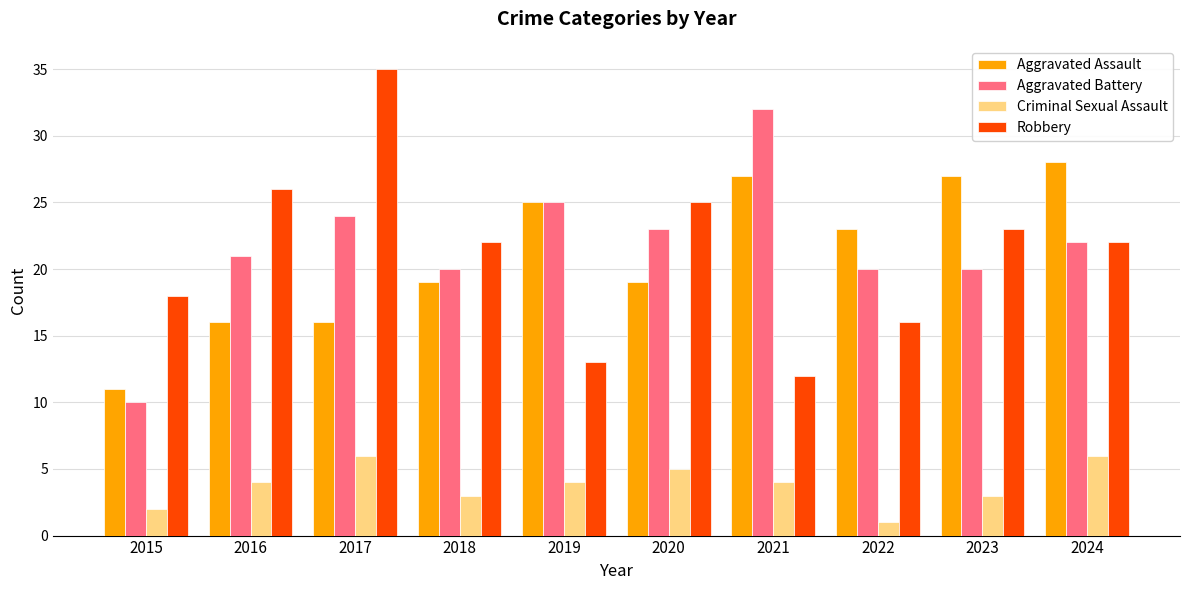

Which series has the widest spread of values?

Robbery